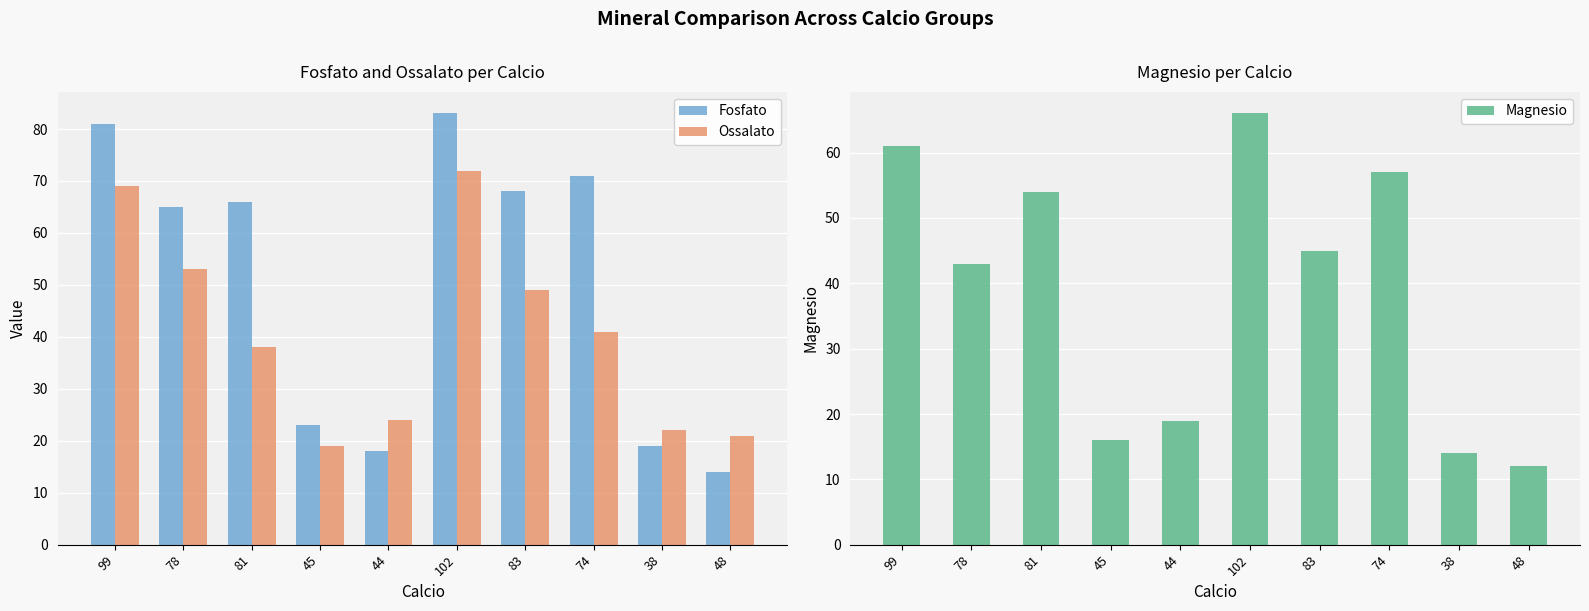

True or false: Magnesio has a value of 74 at 83.

False